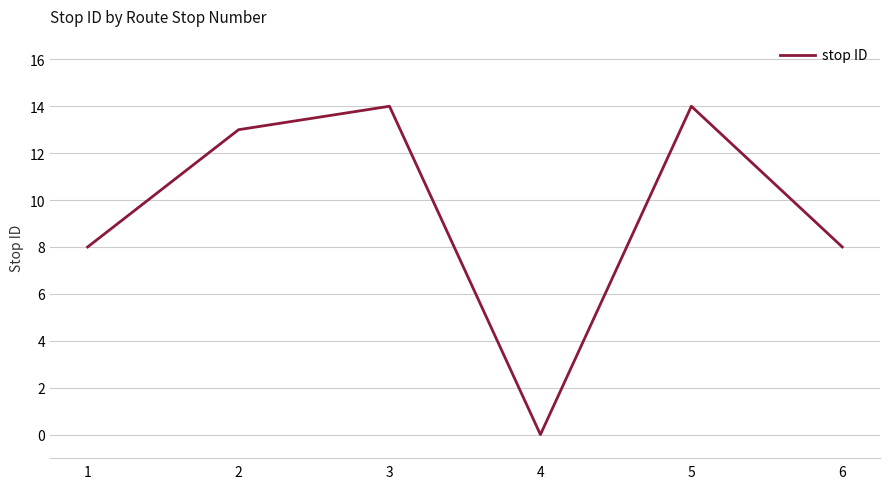

How many categories are shown in the chart?

6